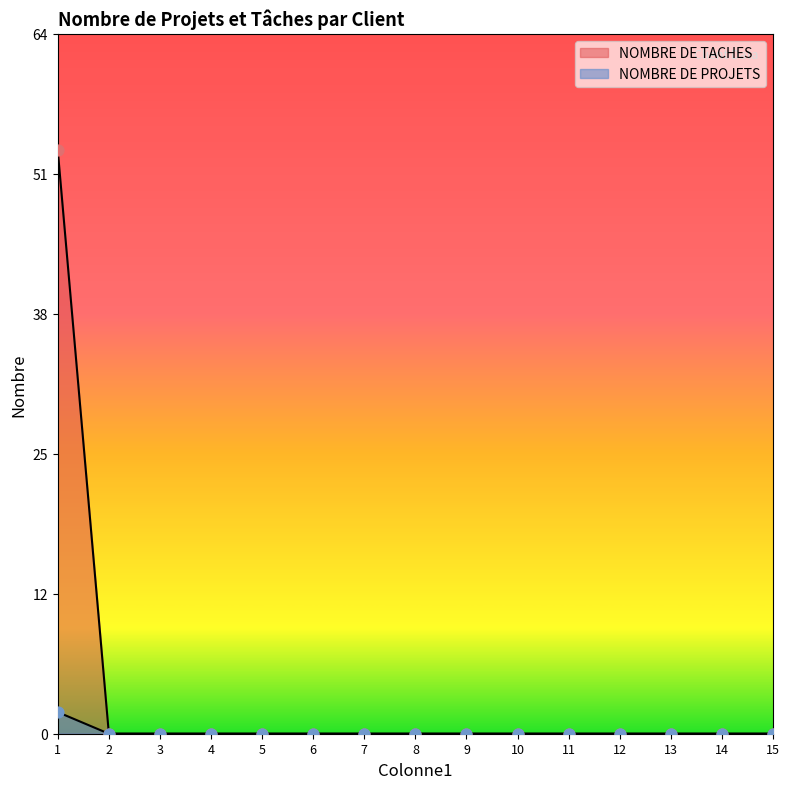

At which category is the sum across all series the highest?

1